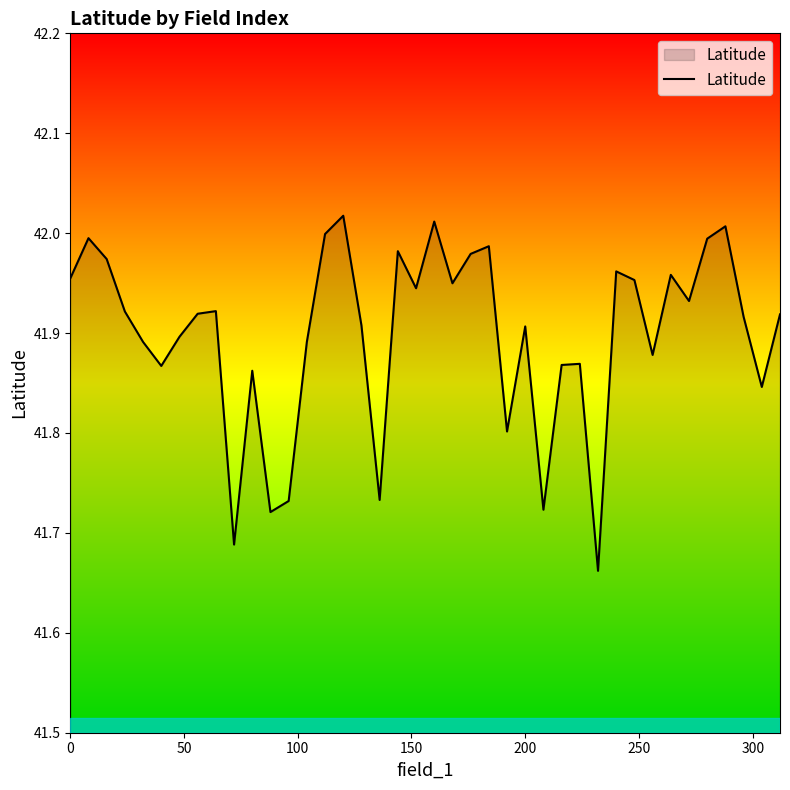

What is the difference between the maximum and minimum values?

0.4